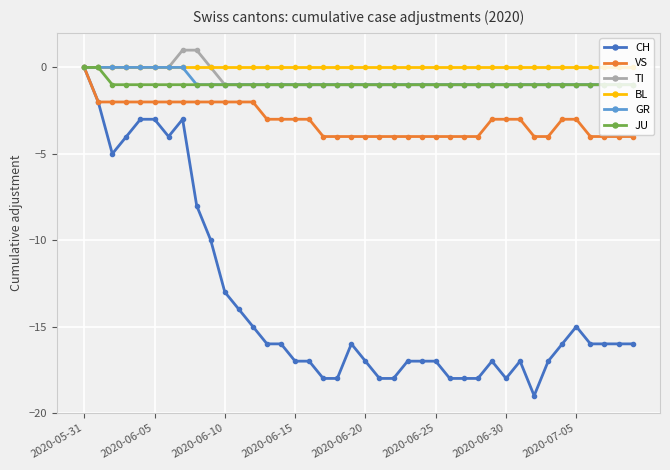

Which series has the largest range (max minus min)?

CH